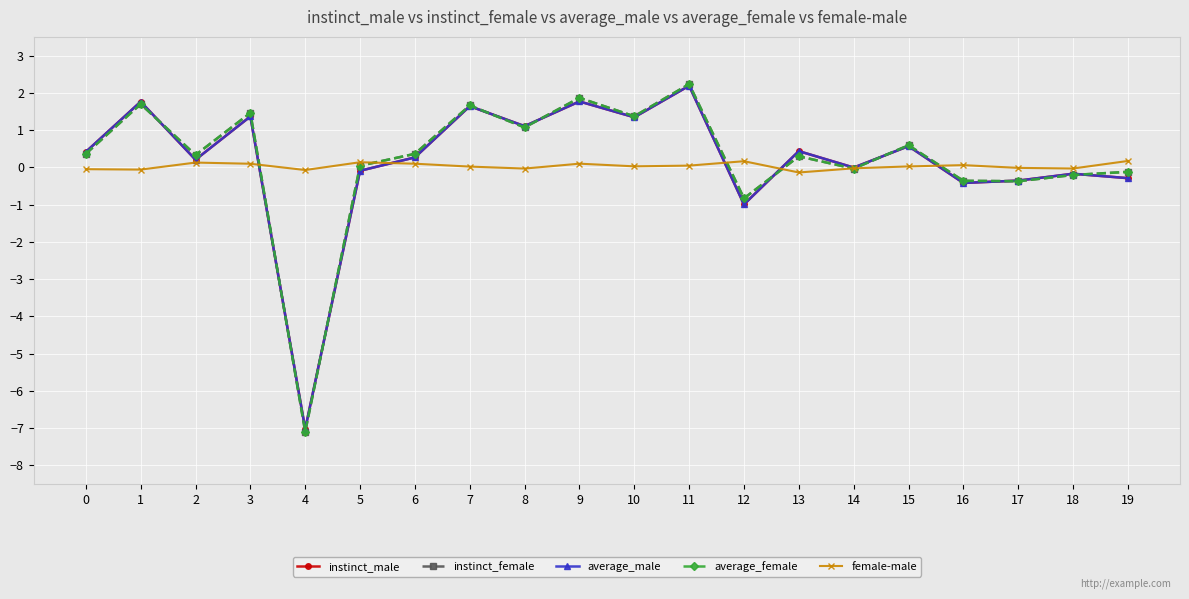

Which series has the largest range (max minus min)?

average_female